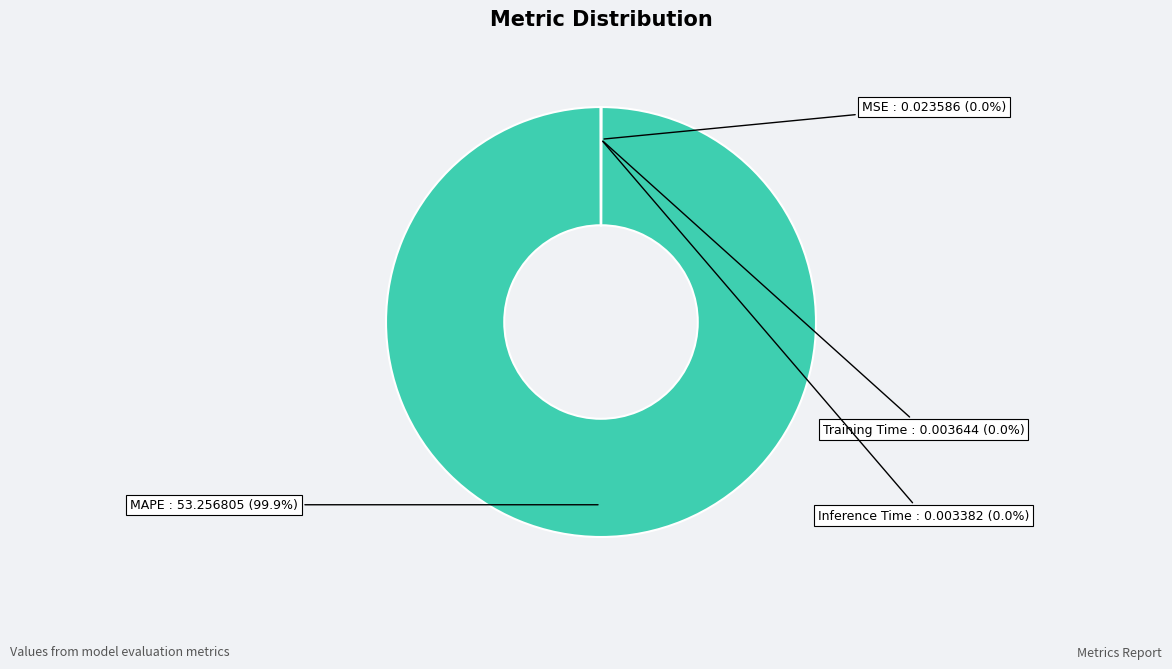

Which slice is the largest?

MAPE